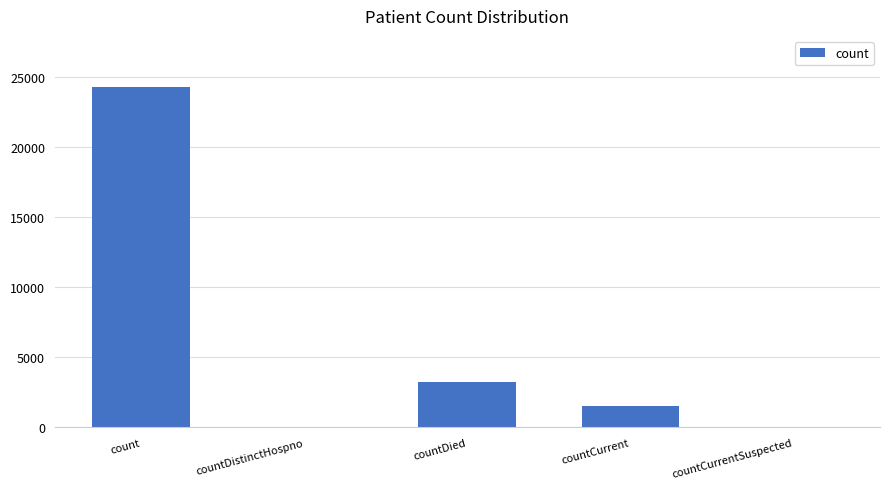

What is the sum of the values at countCurrent and countDied?

4808